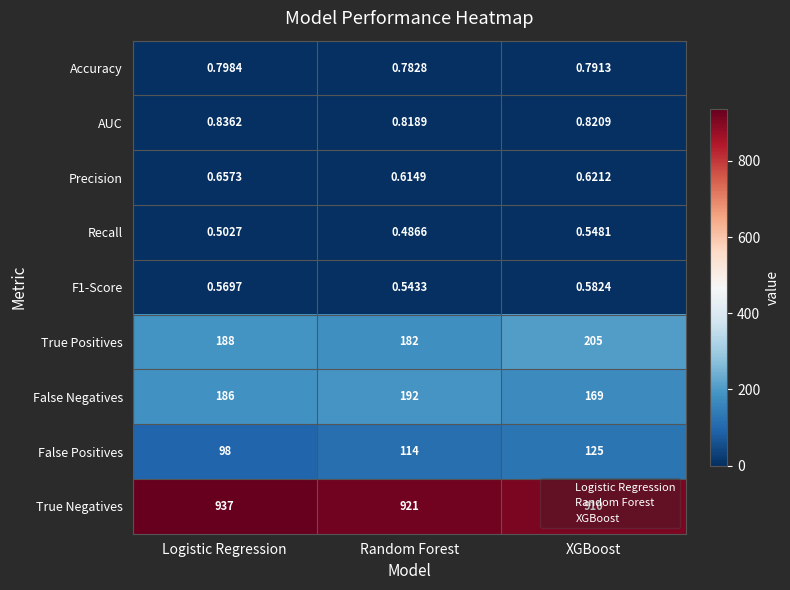

Which category has the lowest value in the Accuracy series?

Random Forest